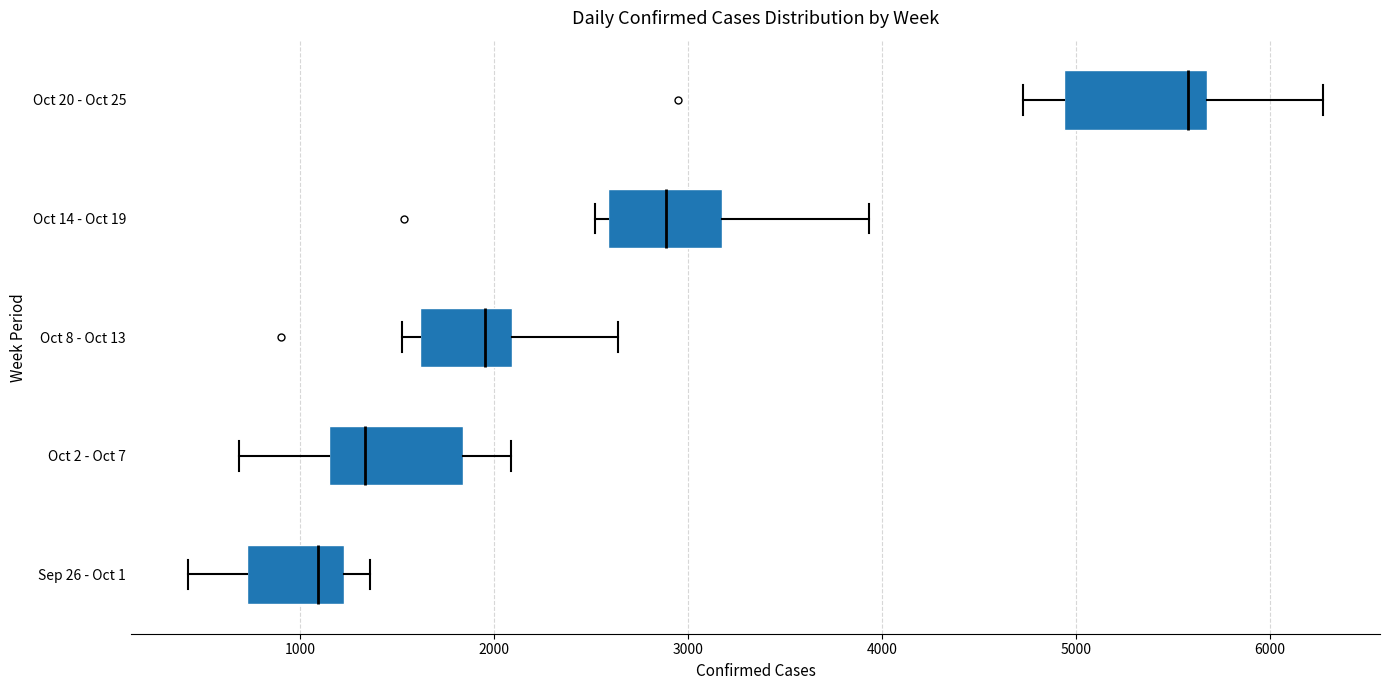

Reading bottom to top, transcribe this box plot: for each box, give where its median line is, the range the box spans, and where its two whiskers end, as read against the x-axis. The values are not printed on the chart, so give them approximately, as read against the axis.

Sep 26 - Oct 1: median 1100, box 700 to 1200, whiskers 400 to 1400
Oct 2 - Oct 7: median 1300, box 1100 to 1800, whiskers 700 to 2100
Oct 8 - Oct 13: median 2000, box 1600 to 2100, whiskers 1500 to 2600
Oct 14 - Oct 19: median 2900, box 2600 to 3200, whiskers 2500 to 3900
Oct 20 - Oct 25: median 5600, box 4900 to 5700, whiskers 4700 to 6300